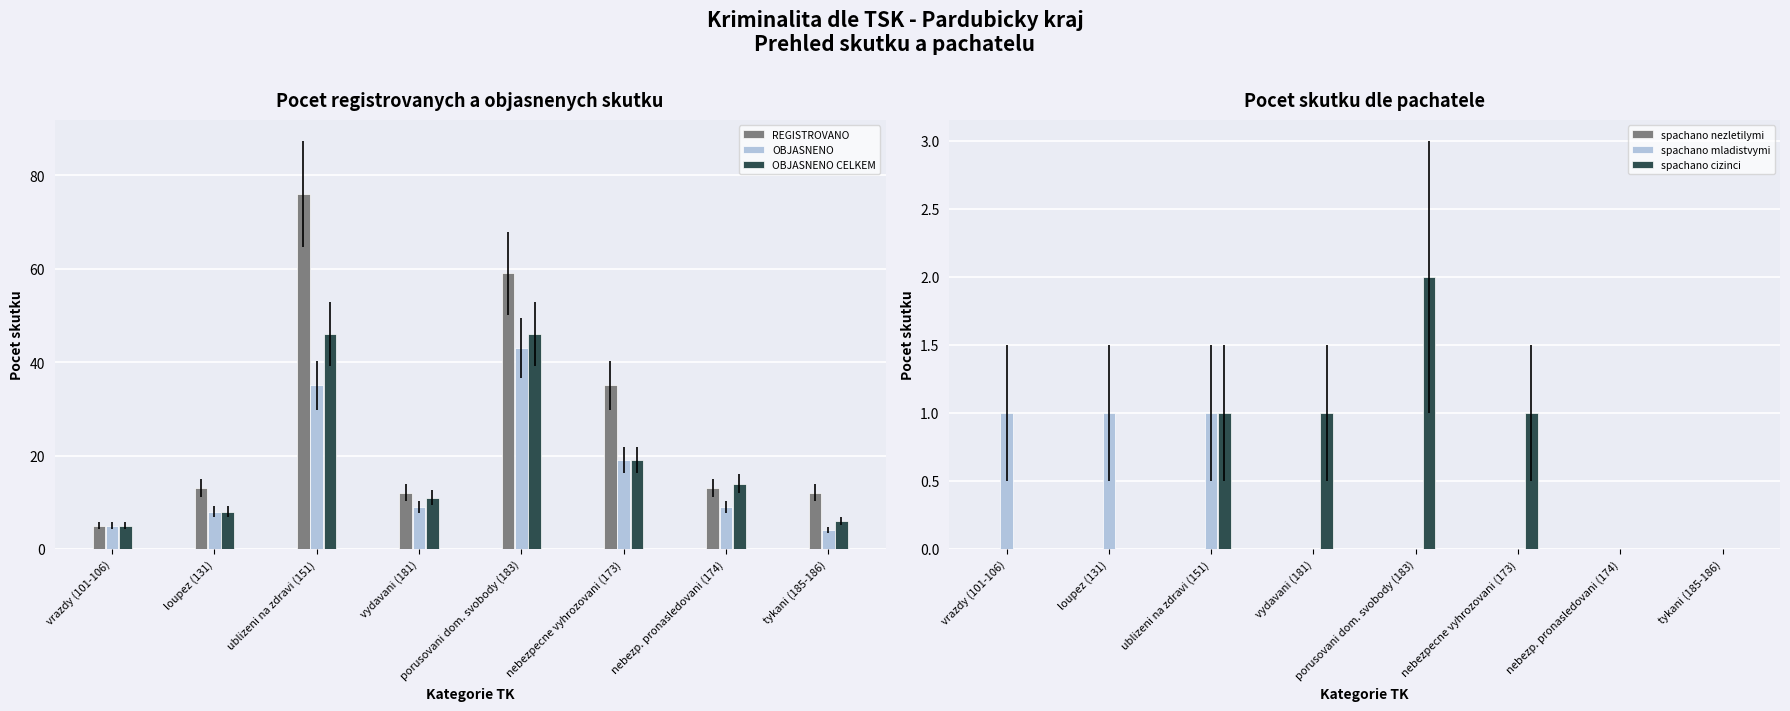

Which series has the largest range (max minus min)?

REGISTROVANO